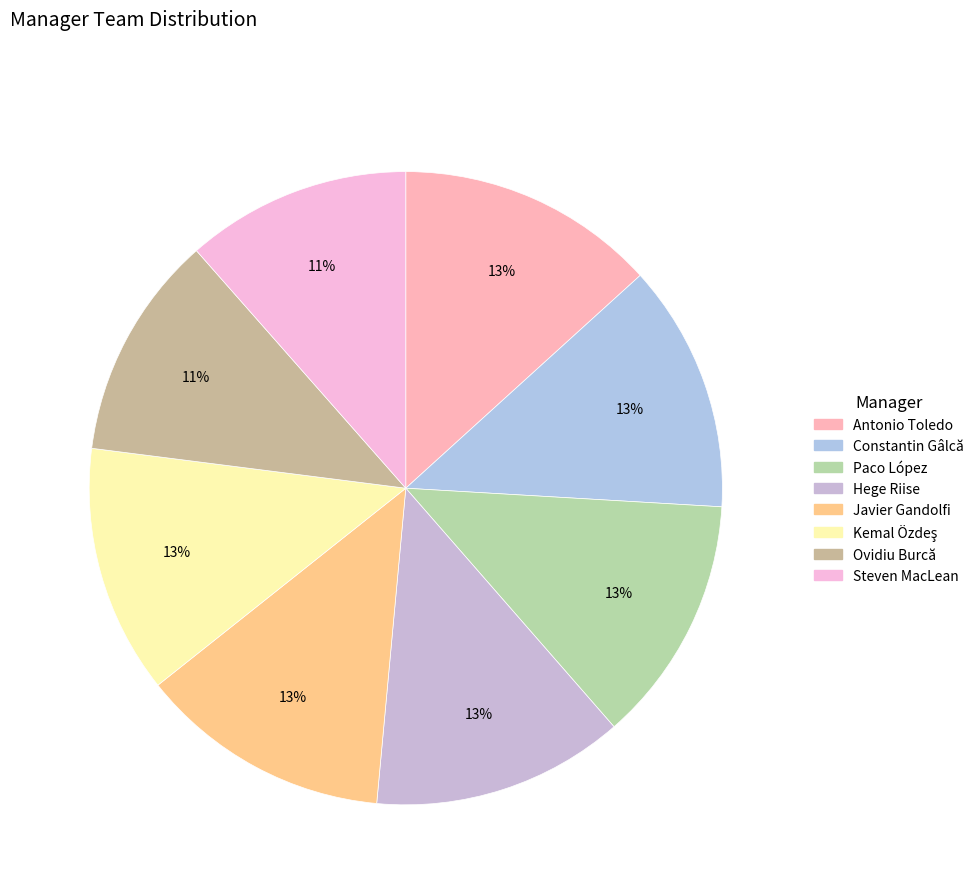

The Hege Riise slice represents 13% of the pie. True or false?

True